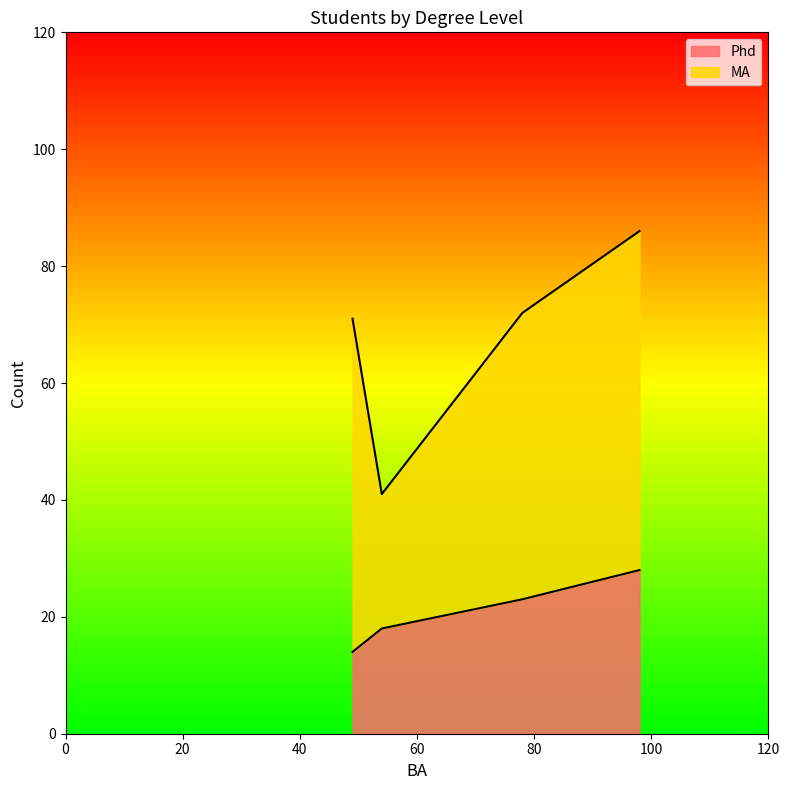

How many values in the Phd series exceed 23?

1